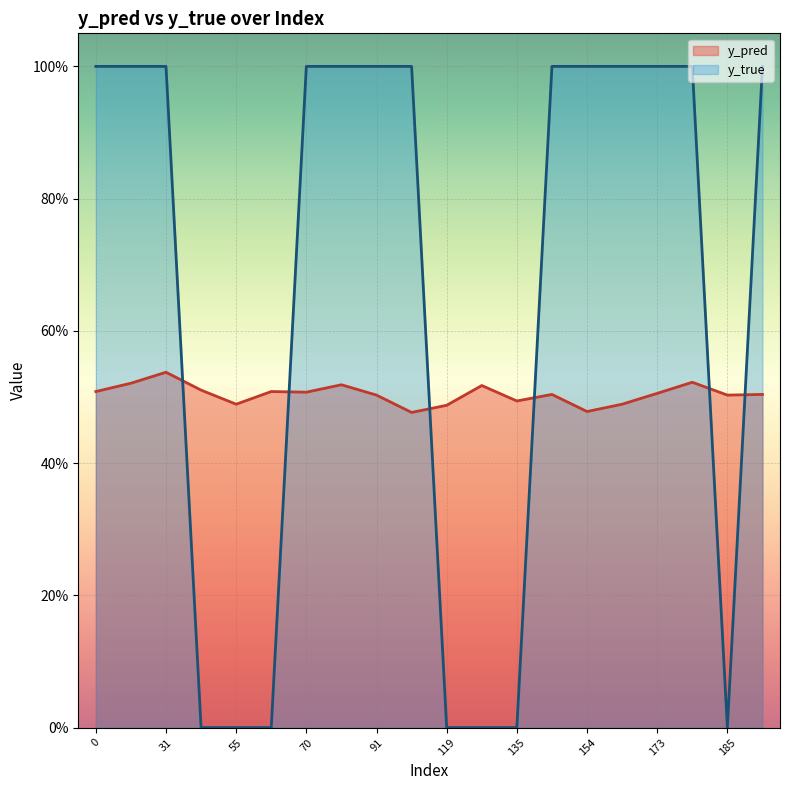

How many distinct data groups are displayed?

2